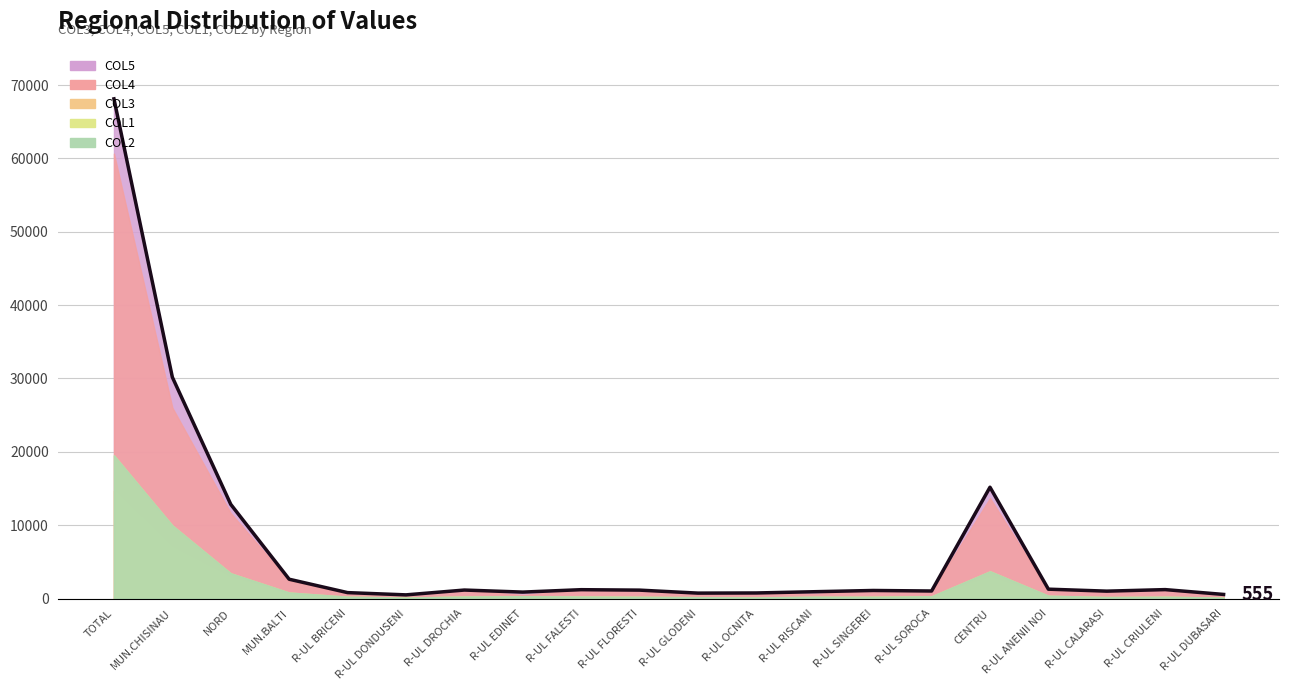

What is the difference between the maximum and minimum values in the COL3 series?

14560